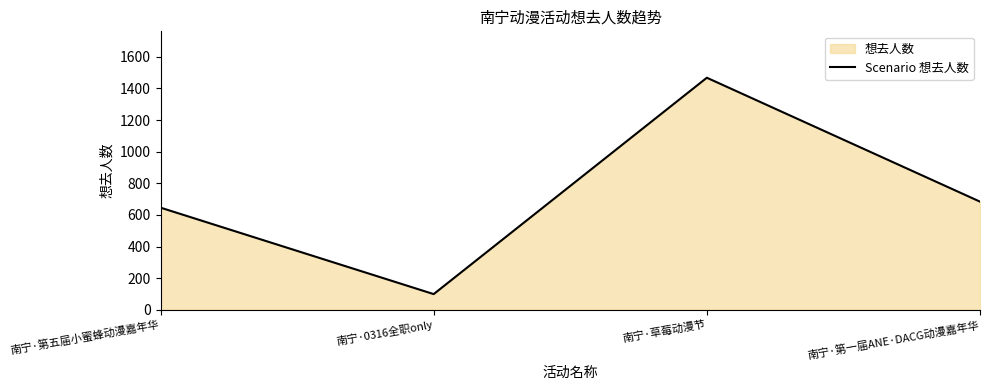

How many points are higher than both their immediate neighbors (excluding endpoints)?

1